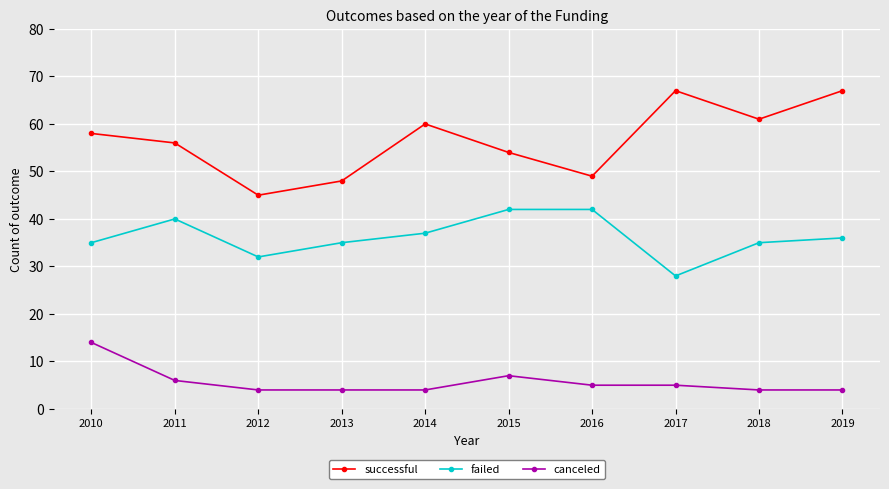

What is the greatest value displayed?

67